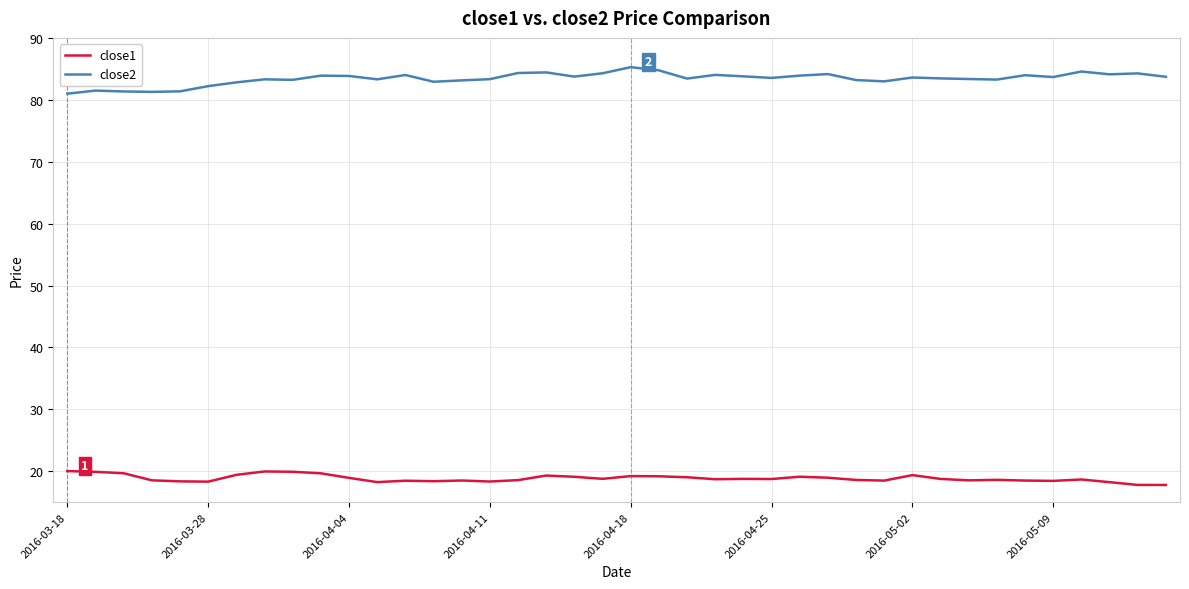

Which series has the largest total across all categories?

close2